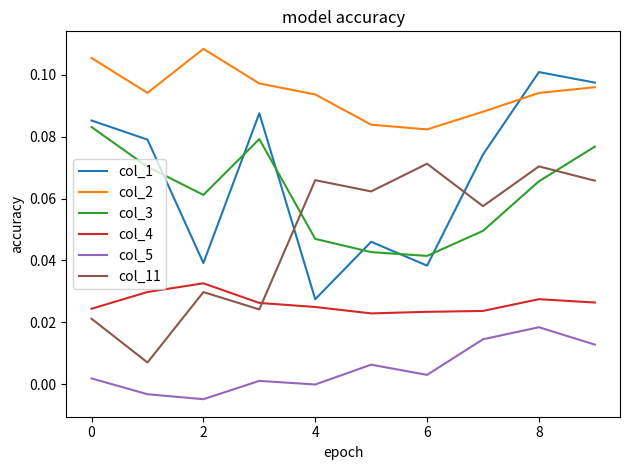

List the series in order of their peak value, highest first.

col_2, col_1, col_3, col_11, col_4, col_5